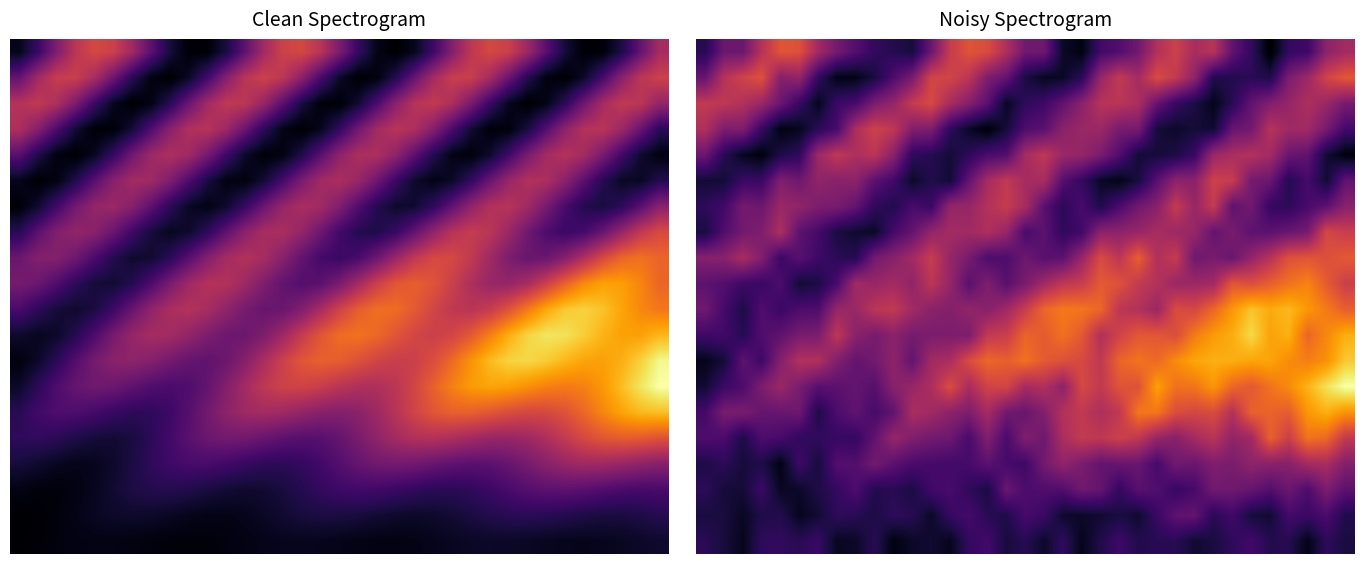

Reading left to right, extract all data points from this chart.

row_0: 0.1	0.3	0.3	0.5	0.6	0.6	0.4	0.3	0.2	0.2	0.1	0.1	0.3	0.5	0.6	0.6	0.5	0.3	0.3	0.1	0.0	0.2	0.2	0.3	0.5	0.5	0.4	0.5	0.3	0.2	0.0	0.2	0.2	0.4	0.4
row_1: 0.3	0.5	0.6	0.6	0.4	0.4	0.2	0.0	0.0	0.1	0.2	0.3	0.6	0.6	0.5	0.3	0.3	0.1	0.1	0.1	0.1	0.4	0.5	0.4	0.6	0.5	0.4	0.1	0.1	0.1	0.1	0.3	0.4	0.6	0.6
row_2: 0.5	0.5	0.5	0.4	0.3	0.2	0.1	0.2	0.2	0.3	0.4	0.5	0.6	0.4	0.4	0.3	0.1	0.2	0.2	0.3	0.4	0.5	0.5	0.5	0.3	0.2	0.1	0.0	0.1	0.3	0.4	0.4	0.5	0.4	0.3
row_3: 0.5	0.3	0.3	0.2	0.0	0.1	0.1	0.2	0.5	0.5	0.5	0.4	0.3	0.2	0.1	0.0	0.1	0.2	0.3	0.4	0.4	0.4	0.3	0.3	0.1	0.1	0.1	0.1	0.3	0.3	0.5	0.4	0.4	0.3	0.2
row_4: 0.3	0.1	0.1	0.0	0.1	0.2	0.4	0.5	0.5	0.5	0.4	0.2	0.1	0.1	0.2	0.2	0.2	0.4	0.5	0.4	0.4	0.3	0.2	0.1	0.1	0.1	0.2	0.4	0.5	0.5	0.4	0.3	0.3	0.1	0.0
row_5: 0.1	0.1	0.2	0.2	0.4	0.3	0.4	0.4	0.4	0.3	0.2	0.1	0.1	0.1	0.3	0.4	0.5	0.4	0.4	0.2	0.2	0.1	0.0	0.1	0.3	0.4	0.4	0.5	0.5	0.3	0.3	0.1	0.2	0.1	0.3
row_6: 0.2	0.2	0.3	0.3	0.4	0.4	0.3	0.3	0.3	0.2	0.1	0.2	0.2	0.4	0.4	0.5	0.5	0.4	0.3	0.1	0.2	0.1	0.2	0.3	0.4	0.5	0.4	0.5	0.3	0.3	0.2	0.2	0.2	0.3	0.4
row_7: 0.1	0.2	0.3	0.3	0.5	0.3	0.2	0.1	0.1	0.1	0.2	0.3	0.4	0.4	0.4	0.5	0.4	0.2	0.3	0.2	0.2	0.4	0.4	0.4	0.4	0.4	0.4	0.3	0.3	0.3	0.3	0.3	0.3	0.6	0.5
row_8: 0.4	0.4	0.4	0.4	0.2	0.3	0.2	0.2	0.1	0.3	0.4	0.4	0.5	0.4	0.3	0.2	0.2	0.3	0.3	0.3	0.4	0.6	0.5	0.6	0.5	0.5	0.3	0.3	0.3	0.4	0.5	0.6	0.6	0.6	0.6
row_9: 0.3	0.2	0.2	0.2	0.2	0.1	0.1	0.2	0.4	0.4	0.4	0.4	0.5	0.4	0.3	0.3	0.3	0.3	0.4	0.5	0.5	0.6	0.6	0.5	0.5	0.4	0.4	0.4	0.6	0.6	0.6	0.7	0.7	0.6	0.5
row_10: 0.3	0.2	0.1	0.2	0.2	0.2	0.2	0.4	0.4	0.5	0.5	0.4	0.4	0.4	0.4	0.4	0.4	0.5	0.7	0.7	0.7	0.7	0.5	0.5	0.4	0.6	0.6	0.7	0.8	0.9	0.8	0.8	0.8	0.7	0.6
row_11: 0.2	0.2	0.1	0.2	0.3	0.3	0.3	0.5	0.4	0.3	0.4	0.3	0.3	0.3	0.3	0.5	0.5	0.7	0.6	0.7	0.6	0.5	0.6	0.6	0.6	0.6	0.7	0.8	0.8	0.9	0.8	0.8	0.7	0.7	0.8
row_12: 0.0	0.1	0.3	0.2	0.4	0.5	0.5	0.4	0.3	0.3	0.4	0.3	0.4	0.5	0.6	0.7	0.6	0.7	0.6	0.6	0.6	0.5	0.7	0.7	0.7	0.7	0.8	0.8	0.8	0.8	0.8	0.7	0.7	0.8	0.9
row_13: 0.1	0.2	0.2	0.3	0.4	0.3	0.3	0.3	0.3	0.3	0.4	0.4	0.5	0.6	0.5	0.6	0.6	0.4	0.5	0.4	0.6	0.5	0.6	0.6	0.8	0.7	0.7	0.8	0.7	0.6	0.7	0.7	0.8	0.9	1.0
row_14: 0.2	0.3	0.3	0.3	0.3	0.3	0.1	0.2	0.3	0.2	0.3	0.5	0.4	0.4	0.3	0.4	0.3	0.3	0.4	0.5	0.5	0.5	0.5	0.7	0.7	0.6	0.6	0.6	0.5	0.6	0.7	0.6	0.8	0.8	0.8
row_15: 0.2	0.2	0.1	0.2	0.2	0.2	0.2	0.2	0.2	0.3	0.4	0.4	0.3	0.3	0.2	0.4	0.2	0.4	0.3	0.5	0.5	0.5	0.5	0.5	0.4	0.4	0.4	0.5	0.4	0.4	0.6	0.5	0.7	0.7	0.5
row_16: 0.1	0.2	0.1	0.1	0.0	0.2	0.1	0.2	0.2	0.3	0.3	0.2	0.2	0.2	0.2	0.3	0.2	0.2	0.3	0.4	0.3	0.3	0.3	0.3	0.2	0.3	0.3	0.4	0.3	0.4	0.4	0.4	0.4	0.5	0.4
row_17: 0.2	0.1	0.1	0.2	0.1	0.1	0.1	0.2	0.2	0.1	0.1	0.1	0.2	0.2	0.2	0.1	0.3	0.2	0.2	0.2	0.3	0.3	0.2	0.3	0.2	0.2	0.2	0.3	0.3	0.3	0.2	0.3	0.2	0.3	0.3
row_18: 0.1	0.1	0.1	0.1	0.1	0.1	0.1	0.2	0.1	0.1	0.2	0.1	0.1	0.2	0.2	0.1	0.1	0.2	0.2	0.1	0.1	0.1	0.1	0.1	0.2	0.3	0.3	0.1	0.2	0.1	0.1	0.2	0.2	0.2	0.1
row_19: 0.1	0.1	0.1	0.2	0.2	0.1	0.2	0.1	0.1	0.1	0.0	0.1	0.1	0.1	0.2	0.2	0.1	0.1	0.1	0.2	0.0	0.1	0.2	0.1	0.1	0.1	0.1	0.1	0.2	0.2	0.1	0.1	0.0	0.2	0.1